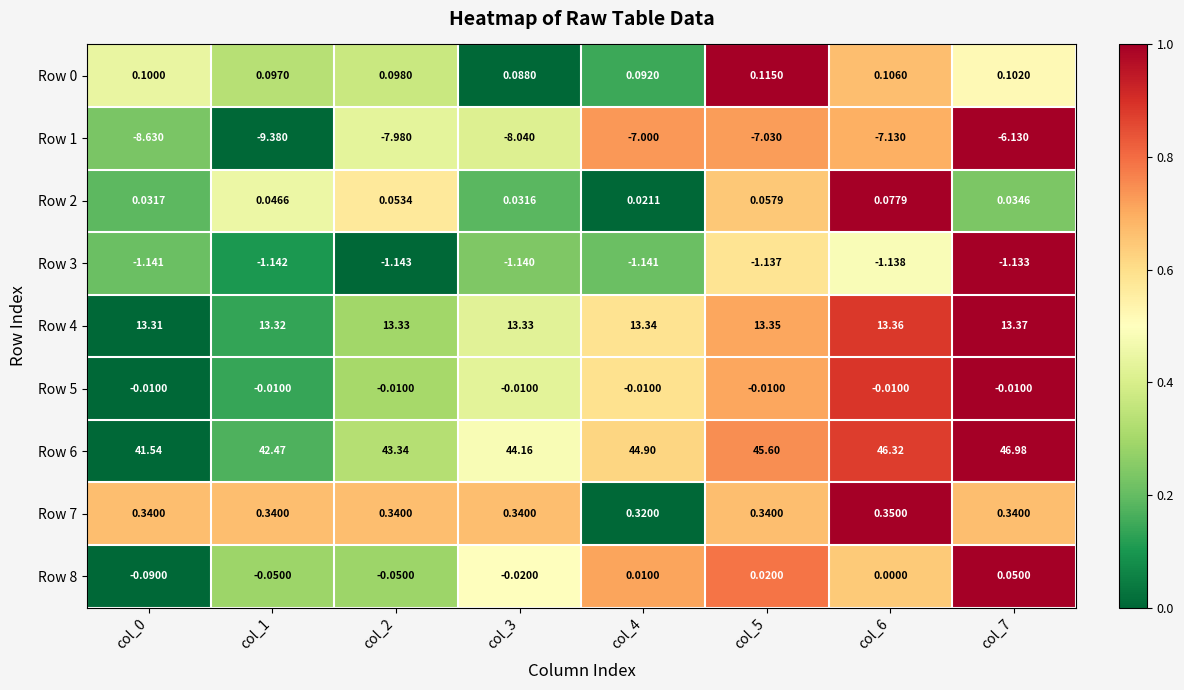

Is the value of Row 5 at col_2 greater than the value of Row 2 at col_5?

No